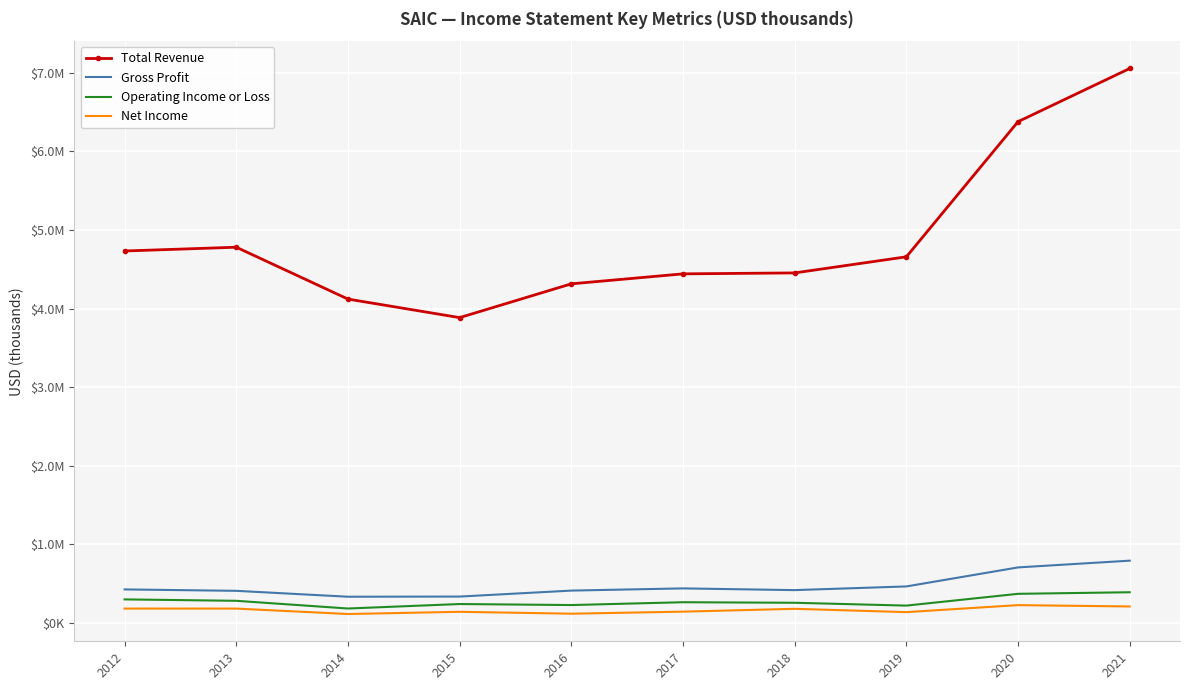

Which series has the largest total across all categories?

Total Revenue